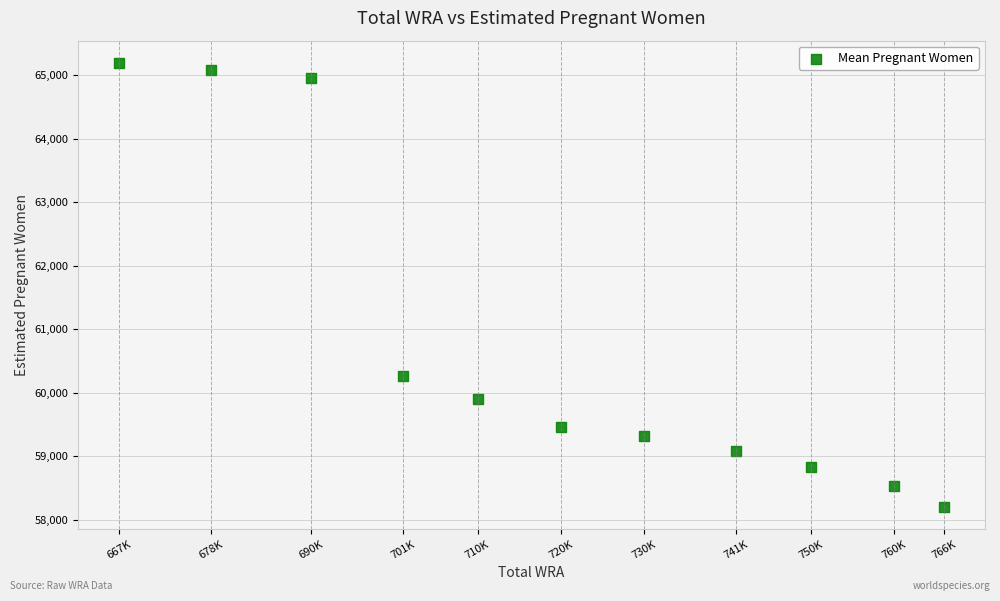

What is the average Y value?

60800.1